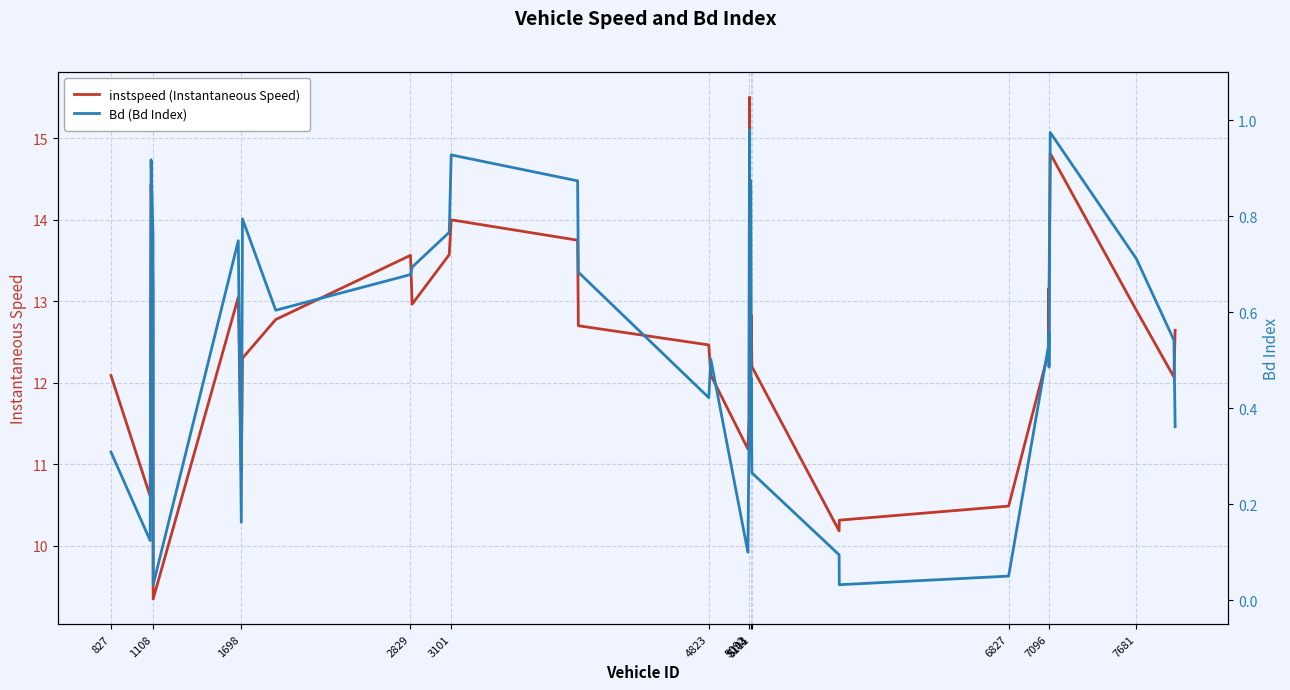

At which label does instspeed (Instantaneous Speed) first exceed 12?

827